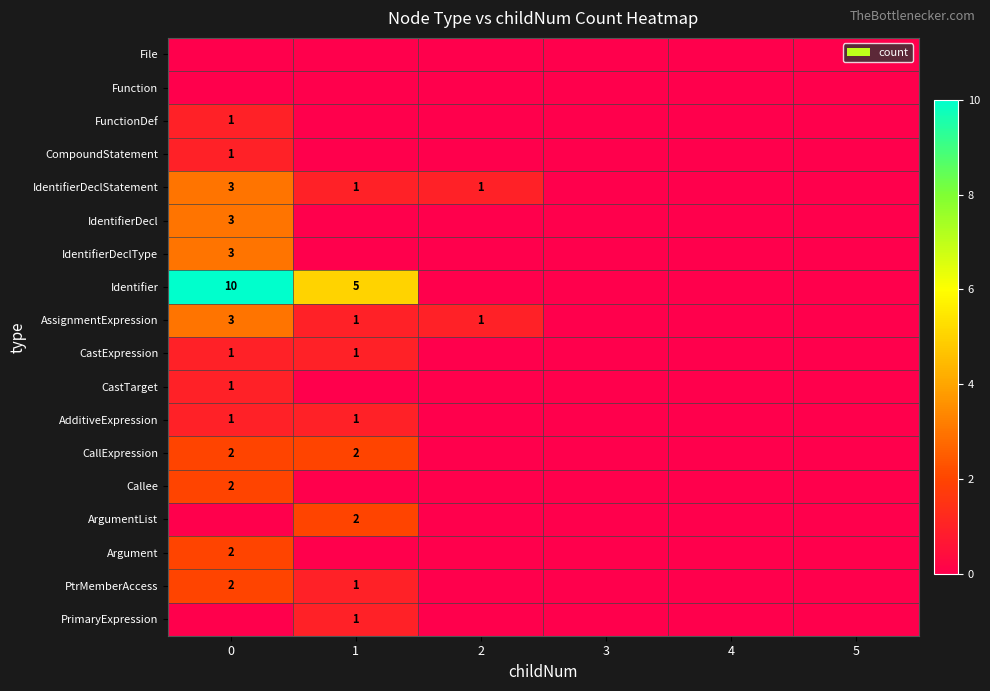

The PtrMemberAccess series shows 1 at 0. True or false?

False